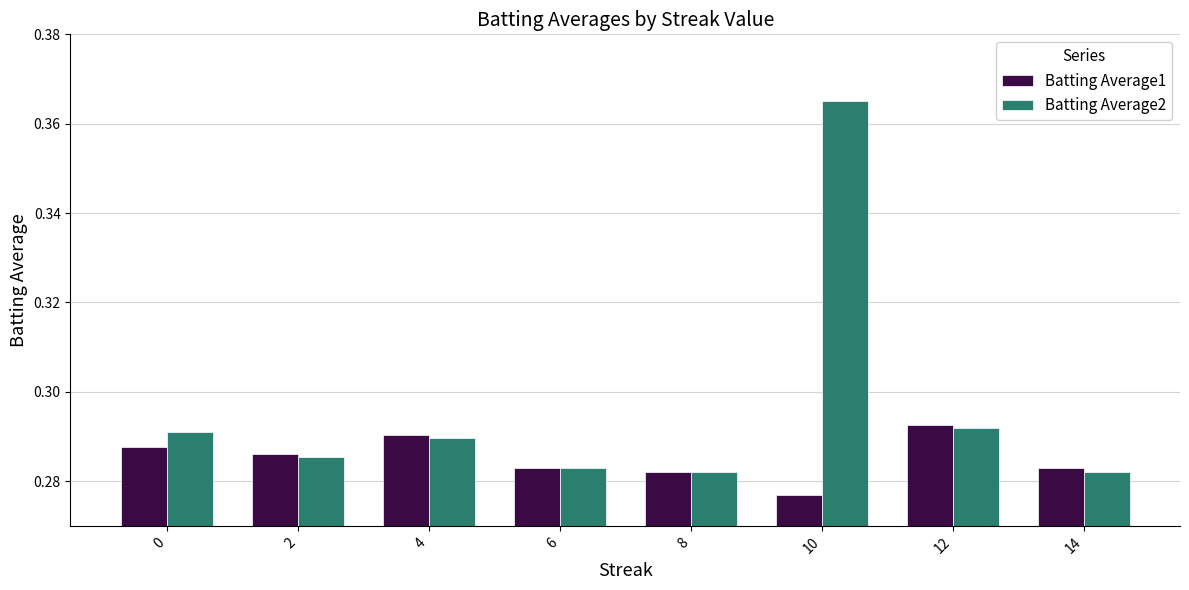

The Batting Average2 series shows 0.1 at 6. True or false?

False